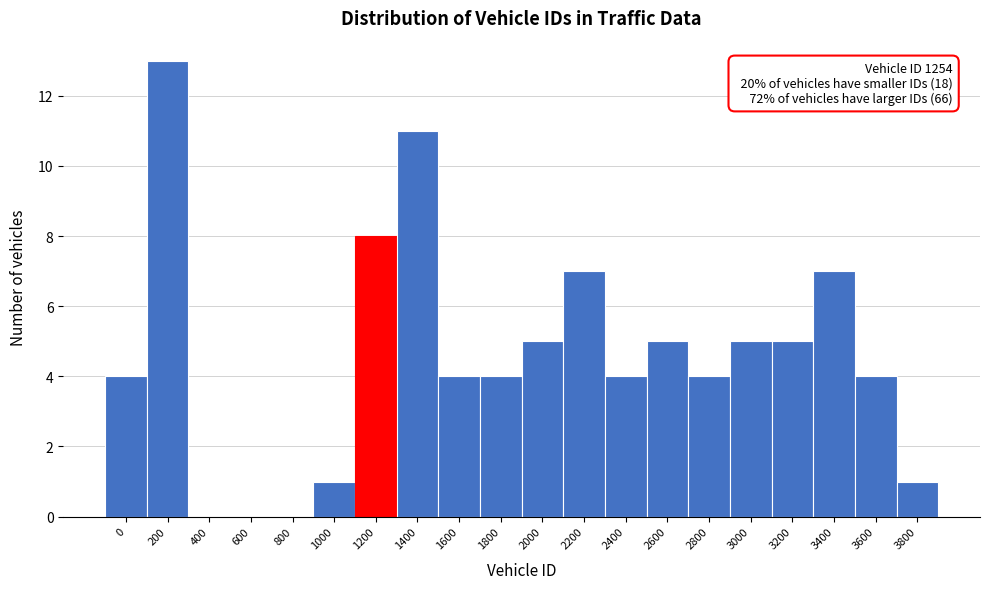

Reading left to right, list all the values displayed in this chart.

0=4	200=13	400=0	600=0	800=0	1000=1	1200=8	1400=11	1600=4	1800=4	2000=5	2200=7	2400=4	2600=5	2800=4	3000=5	3200=5	3400=7	3600=4	3800=1